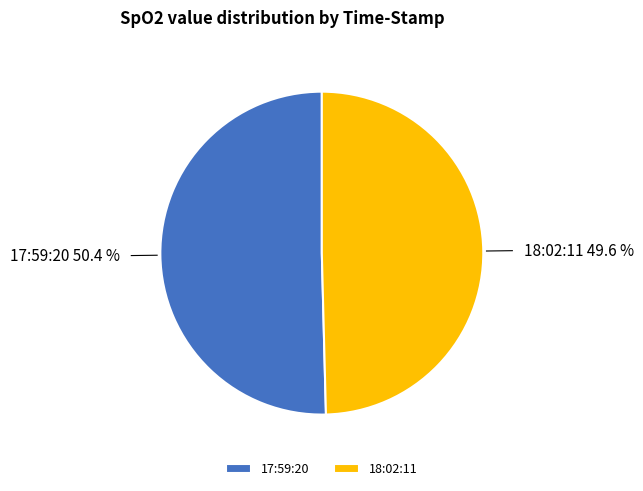

To the nearest percent, what is the difference between the largest and smallest slice percentages?

1%